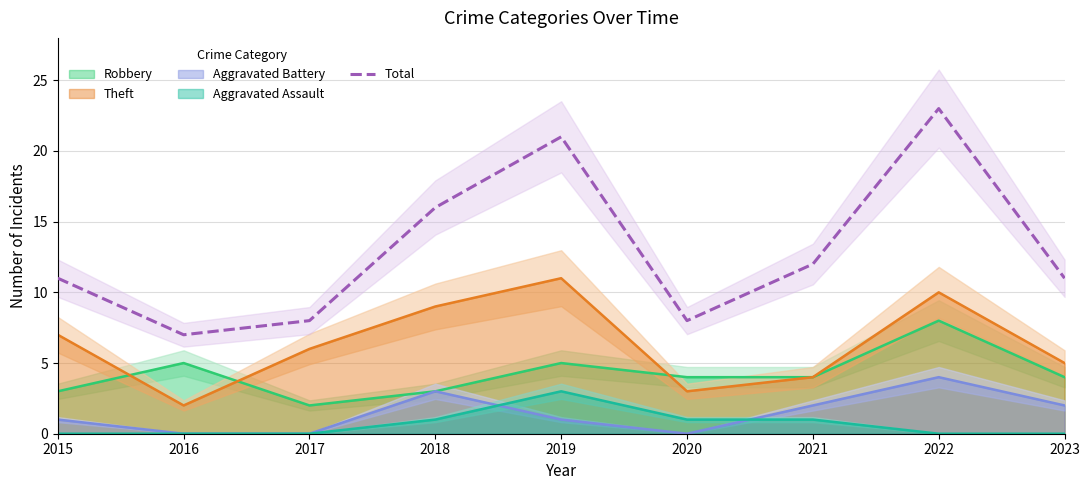

What is the change in value from 2018 to 2022?

+7